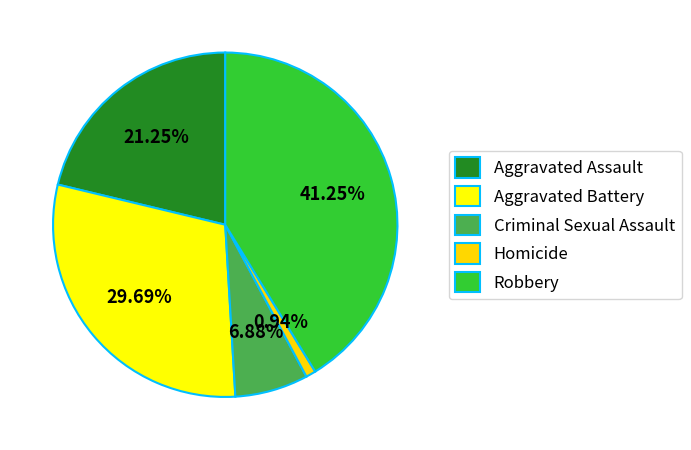

How many slices are in this pie chart?

5